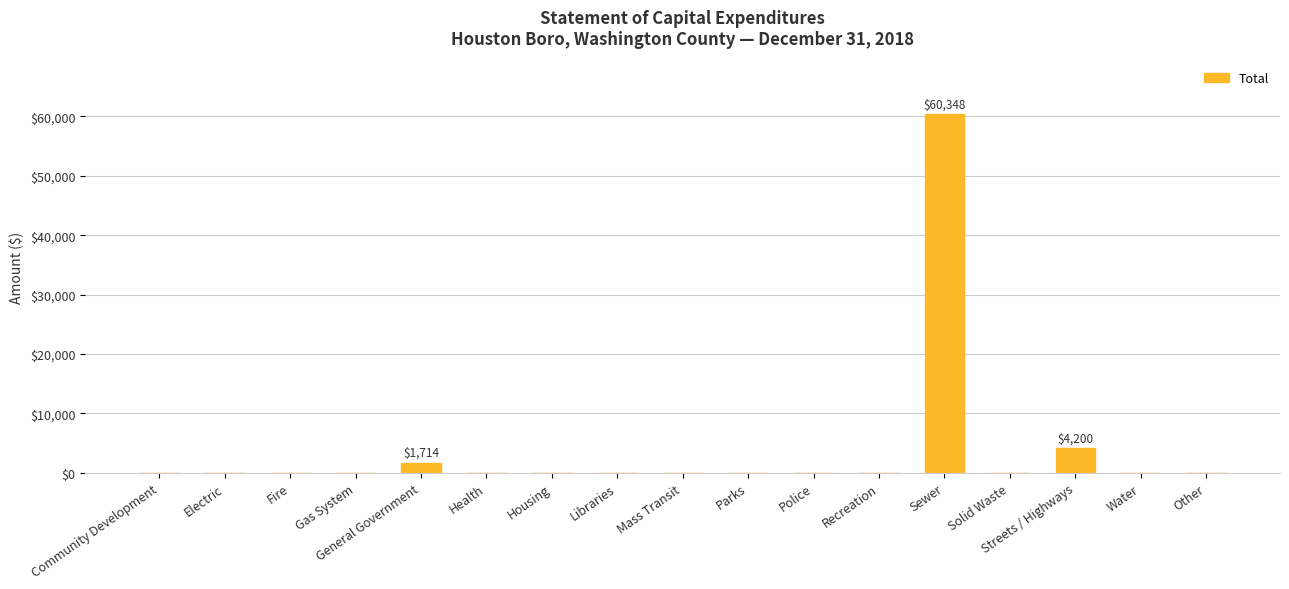

How many values exceed 0?

3